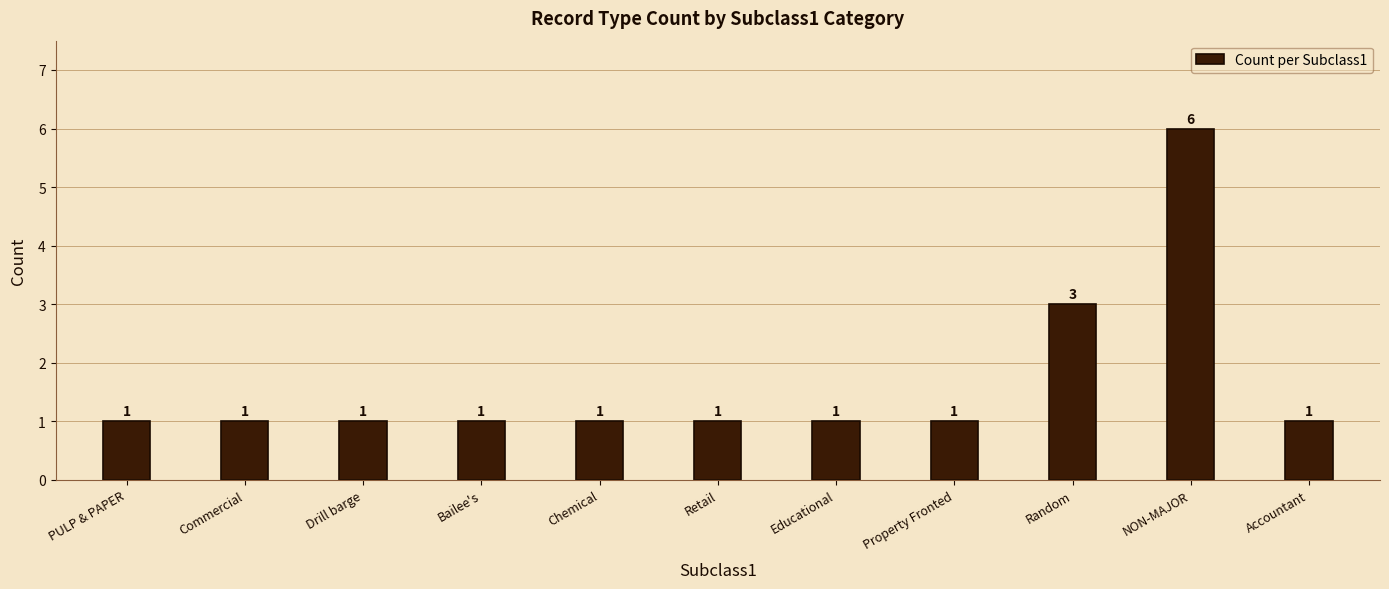

What is the maximum value shown in the chart?

6